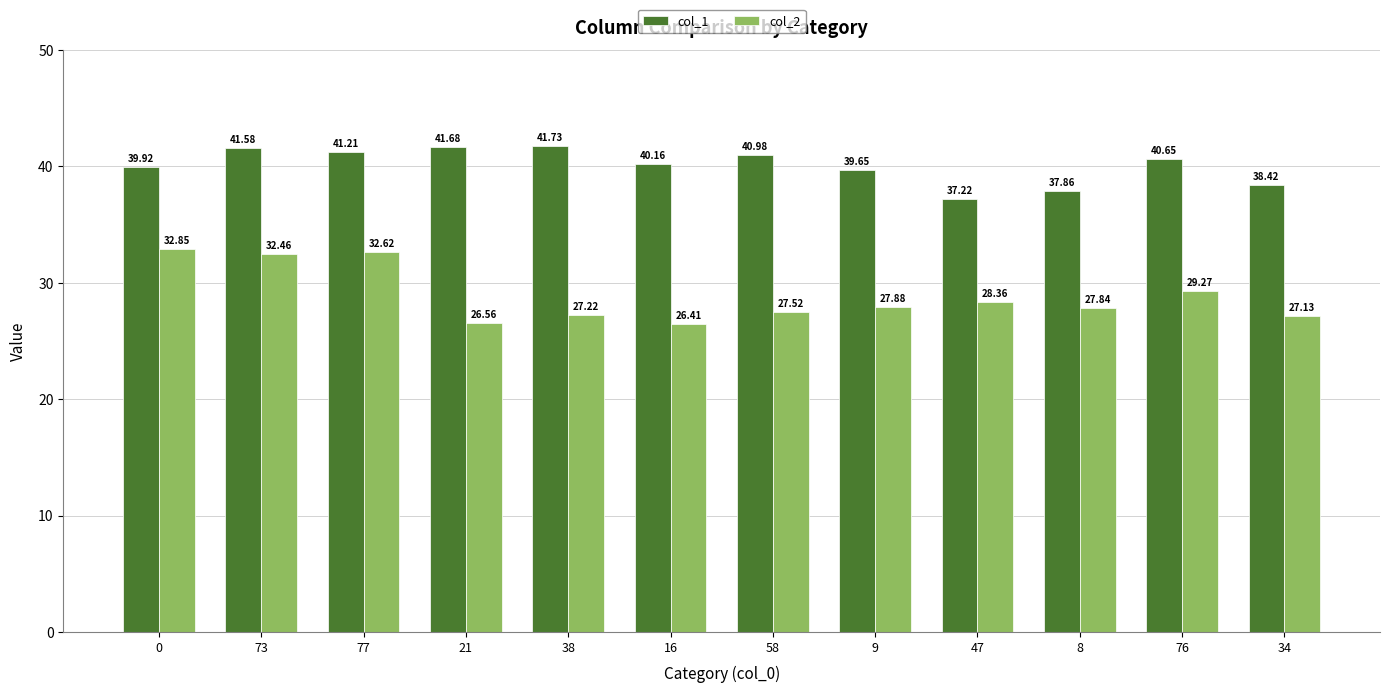

What is the sum of all col_1 values?

481.1